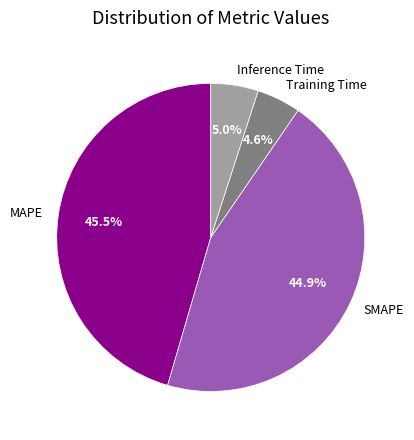

To the nearest percent, what is the combined percentage of MAPE and Training Time?

50%